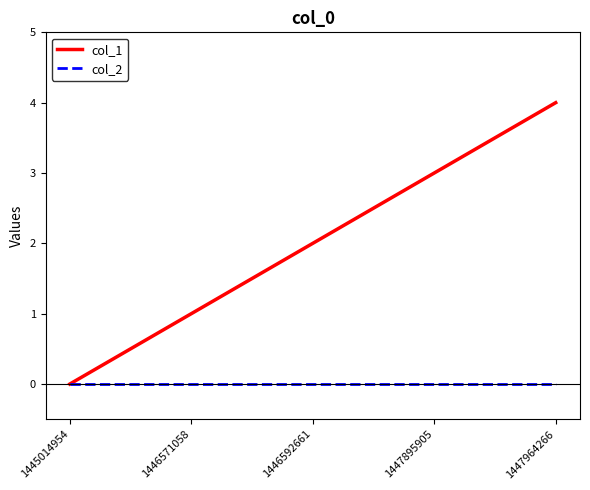

True or false: col_1 has a value of 3 at 1447895905.

True